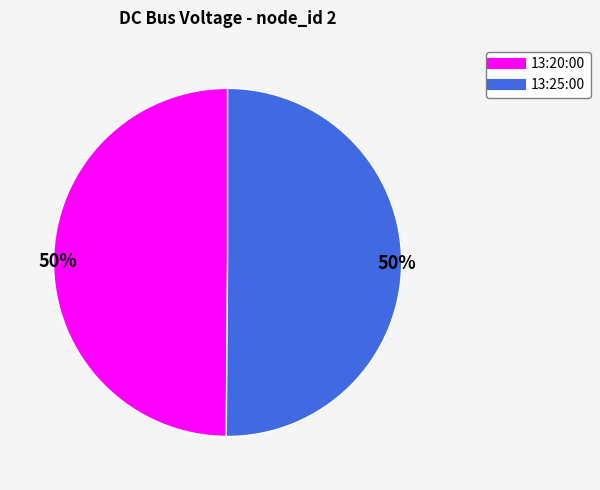

To the nearest percent, what is the combined percentage of 13:25:00 and 13:20:00?

100%